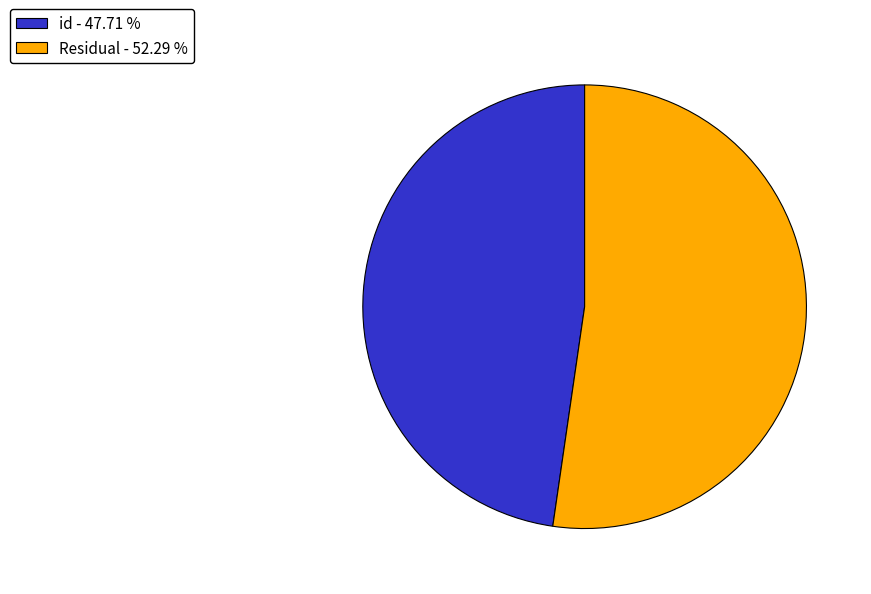

Combined, do Residual - 52.29 % and id - 47.71 % account for over 50%?

Yes